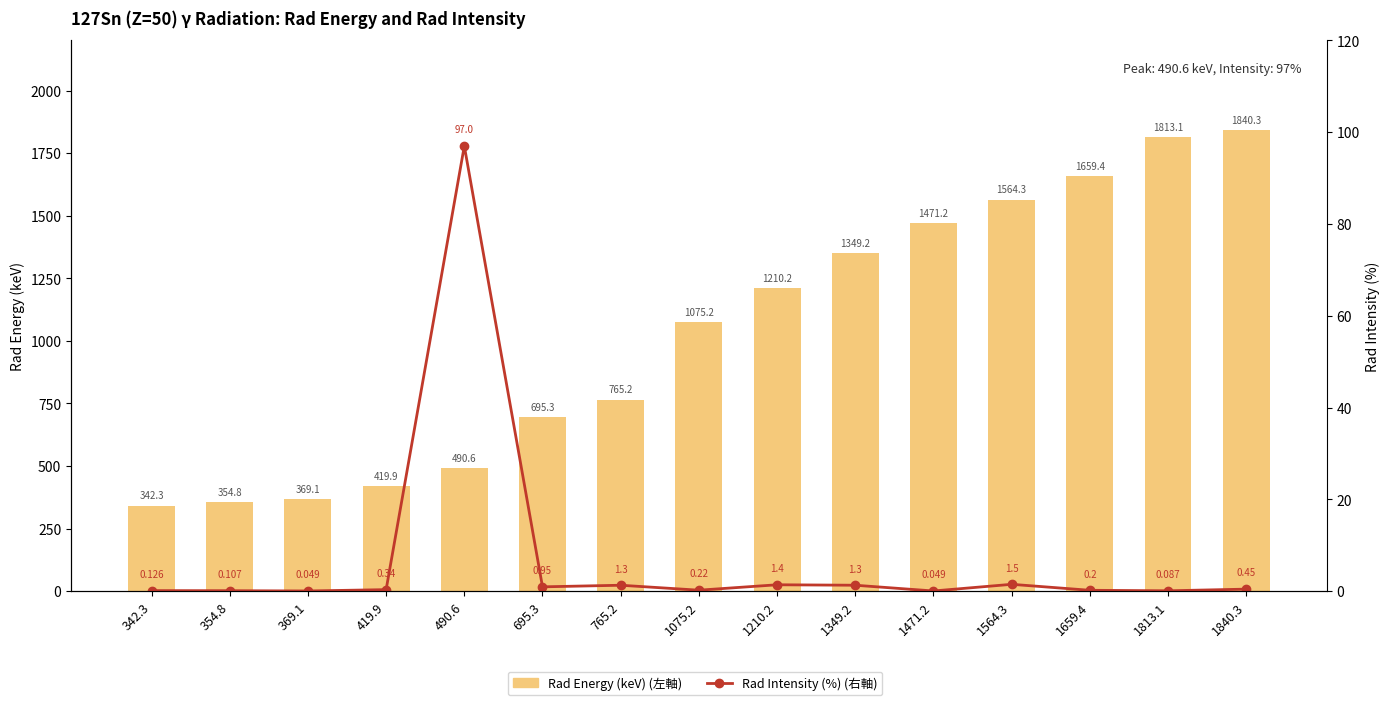

Count the number of data series in this chart.

2